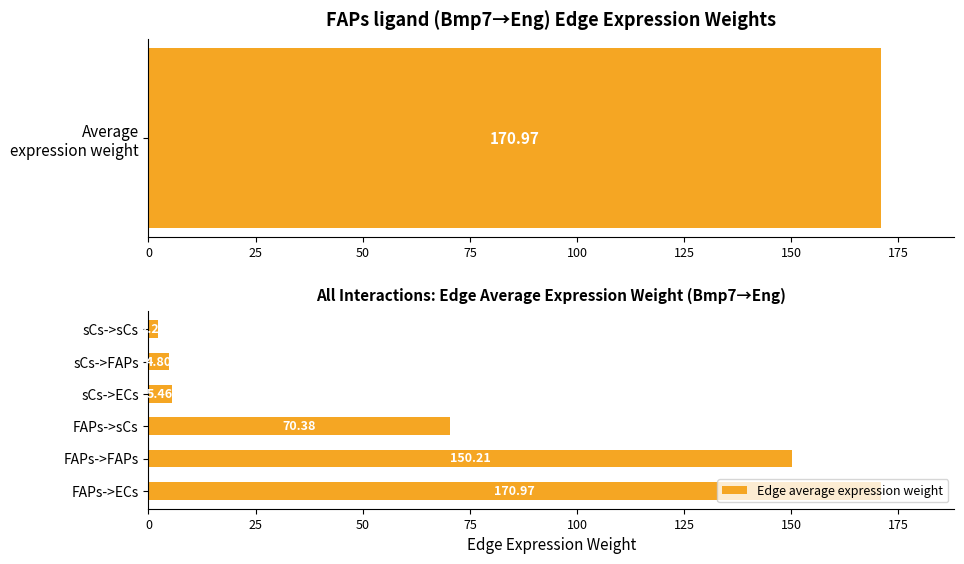

The chart shows a value of 70.4 at FAPs->sCs. True or false?

True